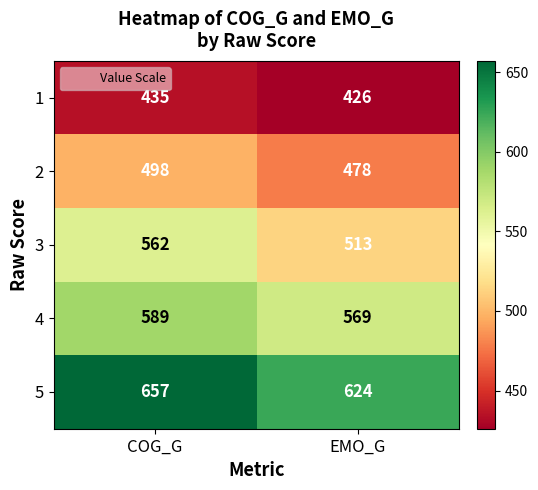

Reading left to right, extract all data points from this chart.

1: 435	426
2: 498	478
3: 562	513
4: 589	569
5: 657	624